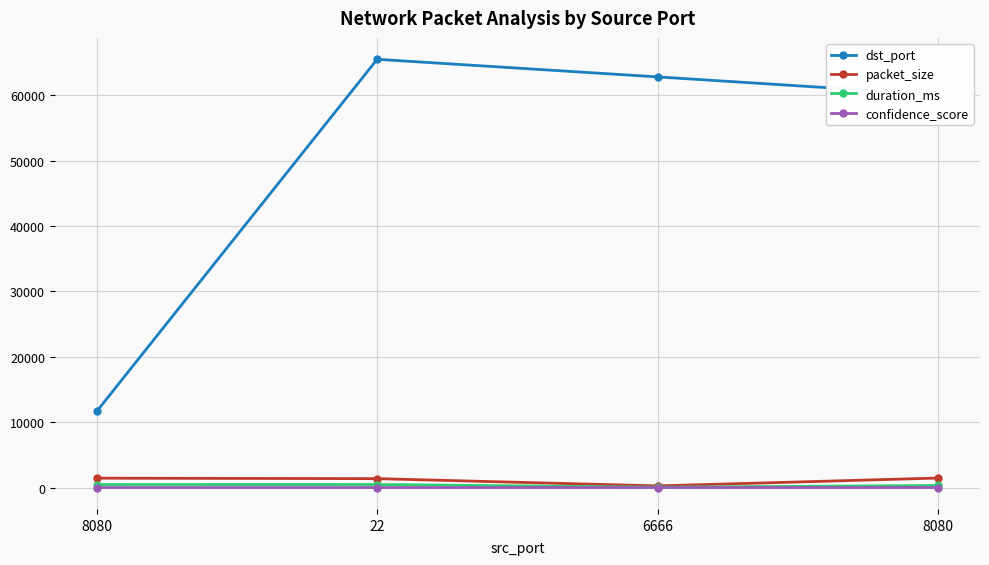

The confidence_score series shows -0.0 at 6666. True or false?

False